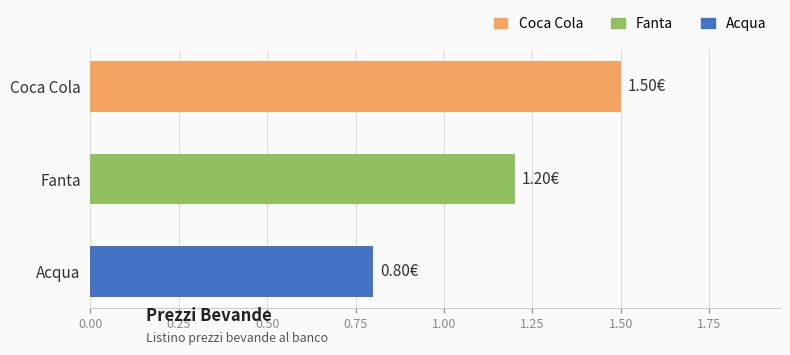

What is the ratio of the value at Coca Cola to the value at Fanta?

1.2